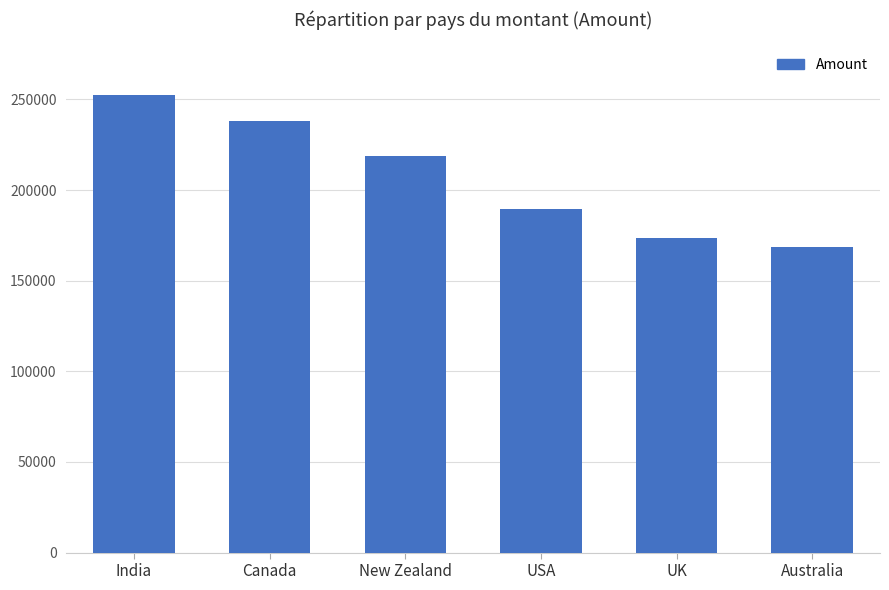

How many bars are there in total?

6